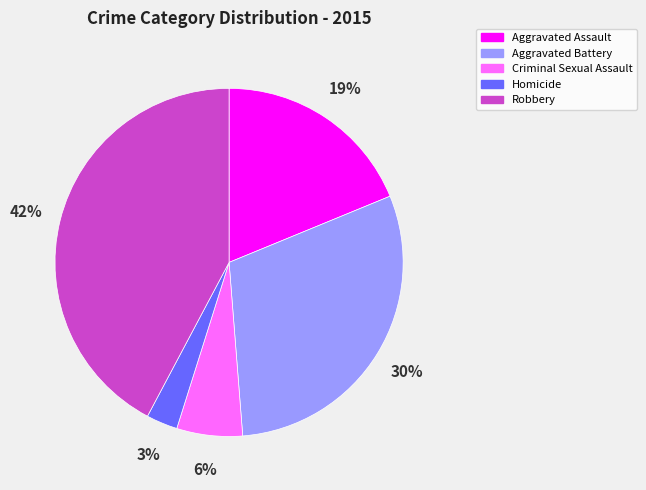

To the nearest percent, what is the difference between the largest and smallest slice percentages?

39%